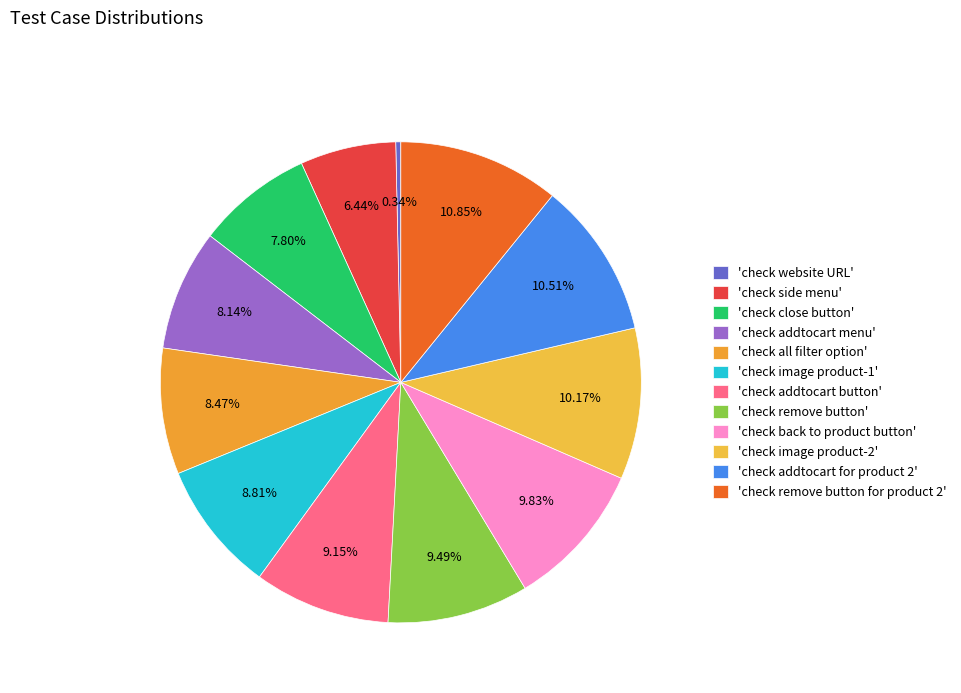

How many segments does this pie chart have?

12